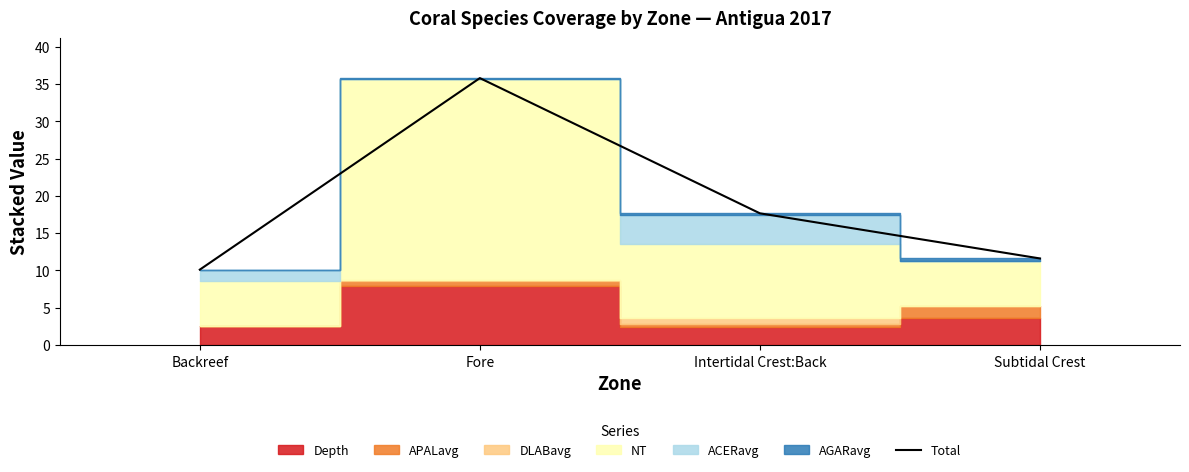

At which label is the value closest to 22?

Intertidal Crest:Back